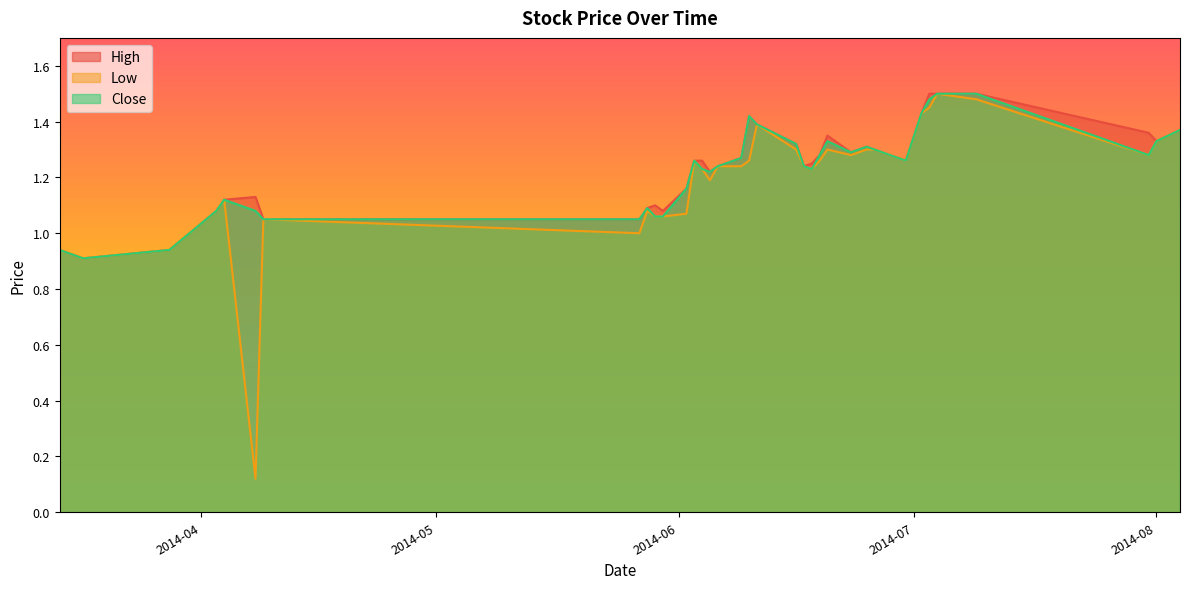

Where is the first local minimum for Close?

2014-03-17